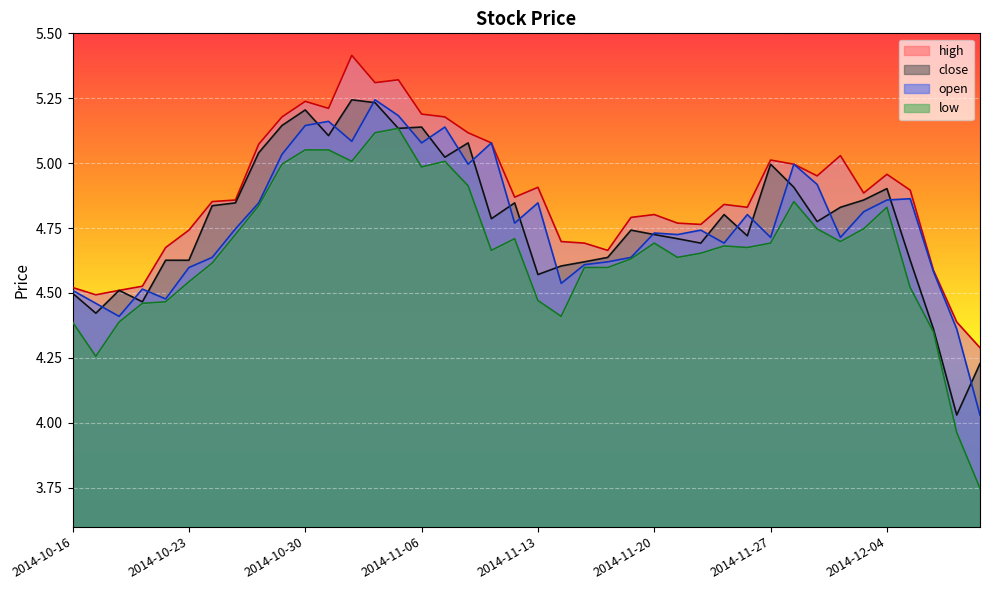

What value does the open series have at 2014-11-05?

5.2